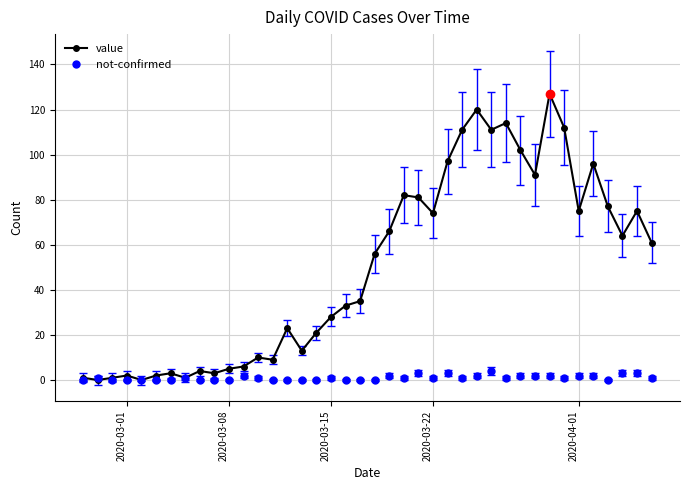

Rank the series by their maximum value, from lowest to highest.

not-confirmed, value